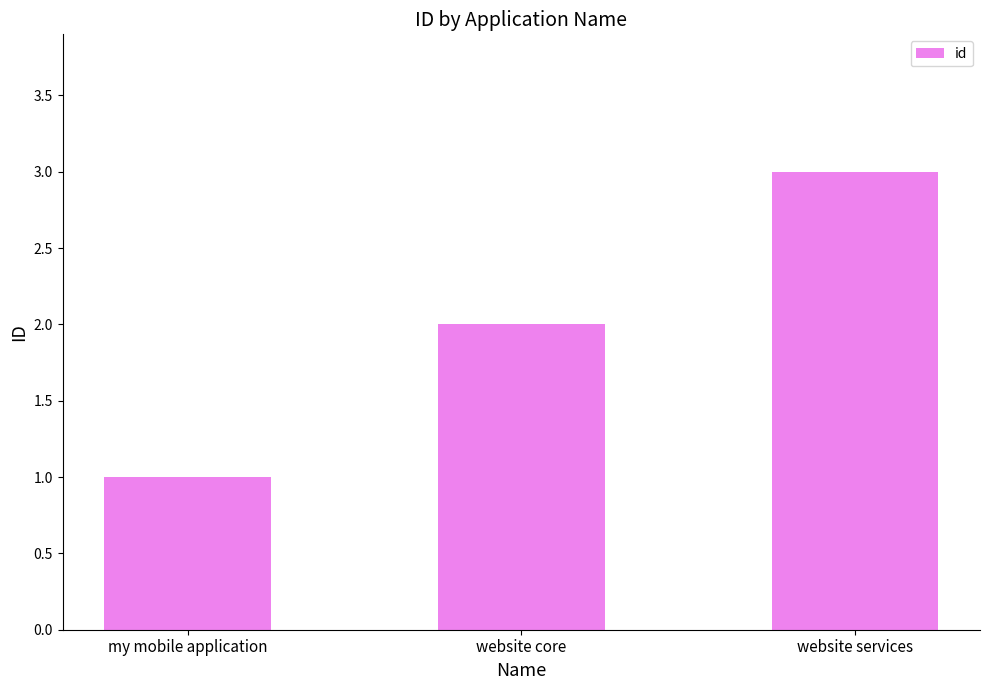

What is the difference between the maximum and minimum values?

2